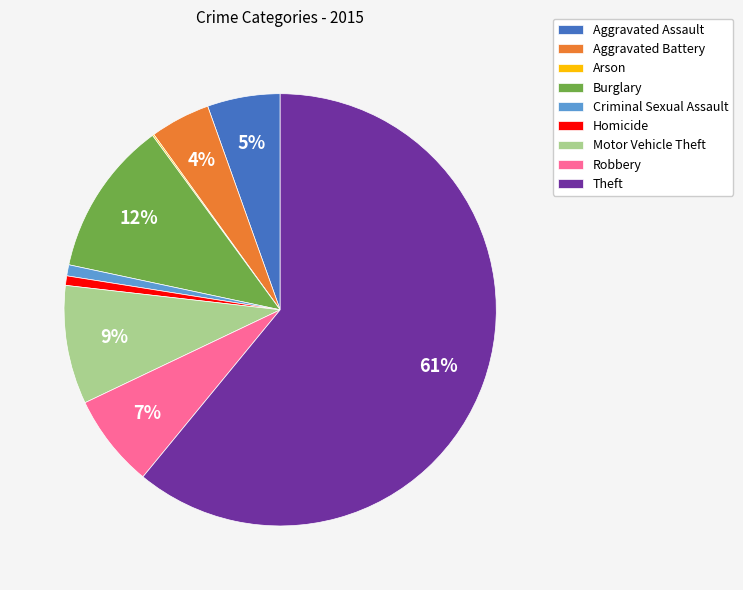

To the nearest percent, what is the combined percentage of Theft and Aggravated Battery?

65%